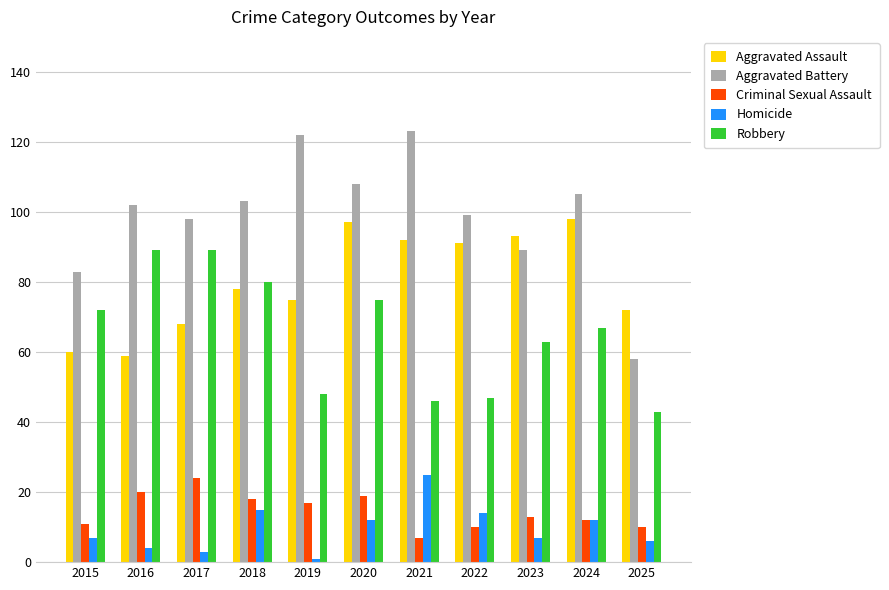

What is the spread (max minus min) of values at 2024?

93